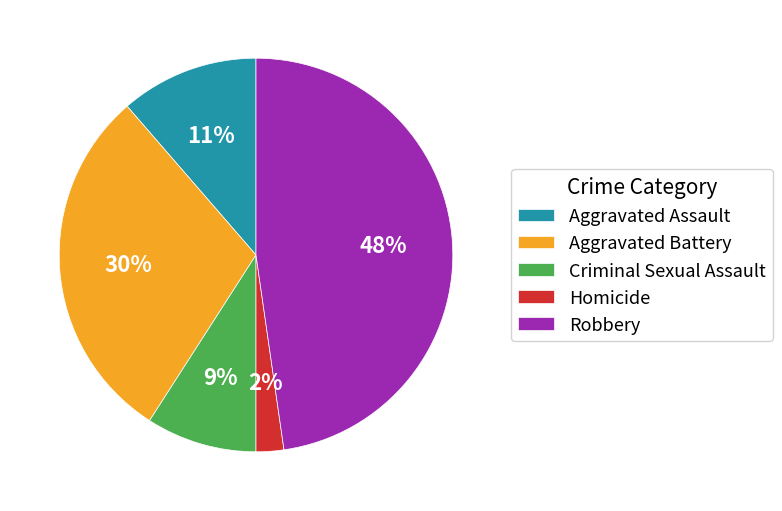

To the nearest percent, what is the average slice percentage?

20%